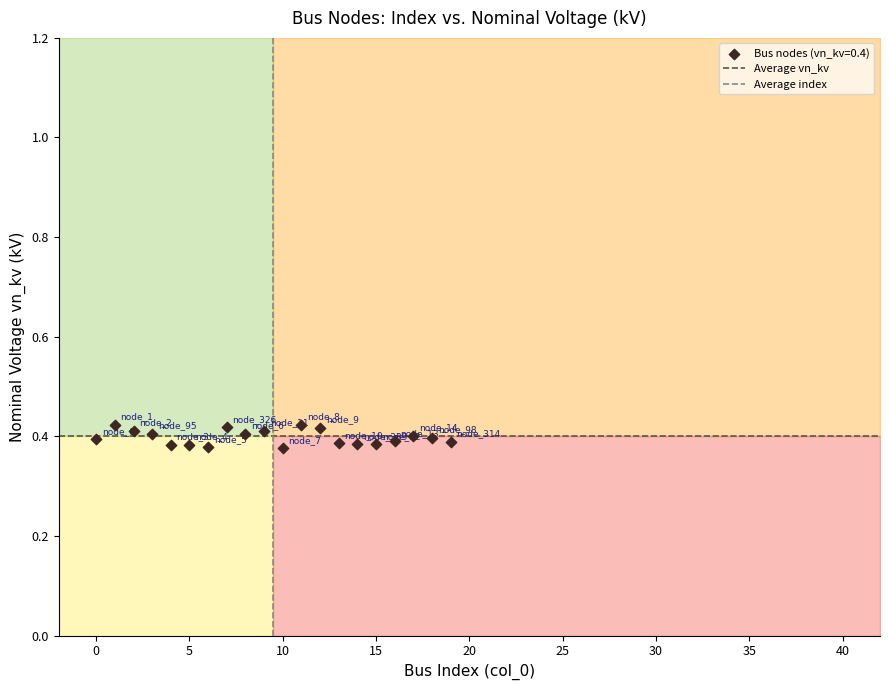

How many data points are displayed?

20